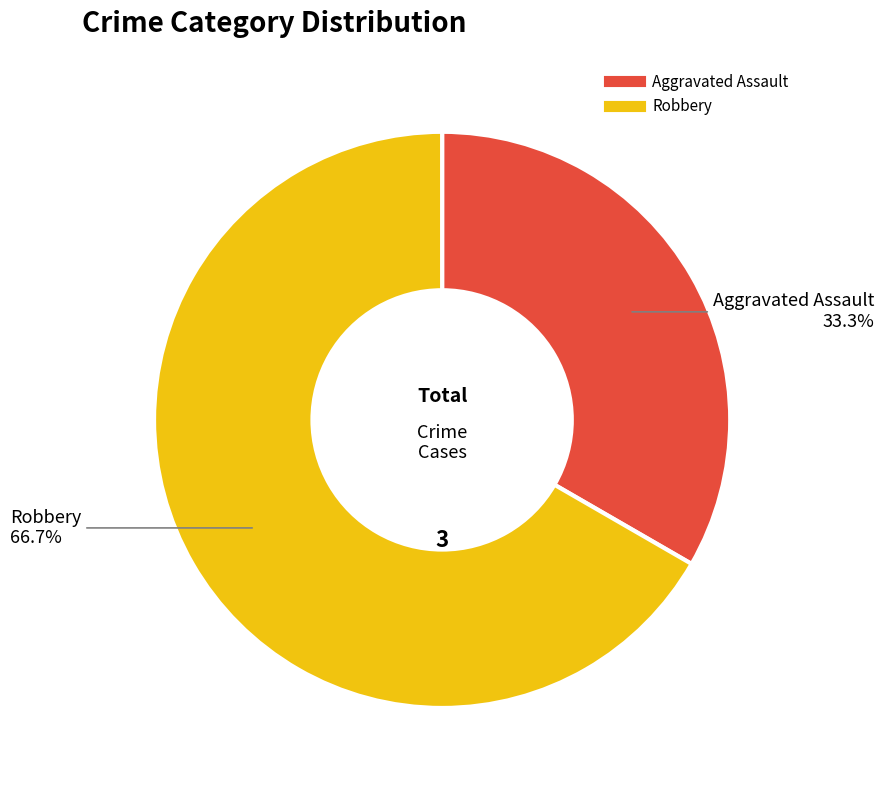

What is the majority slice?

Robbery